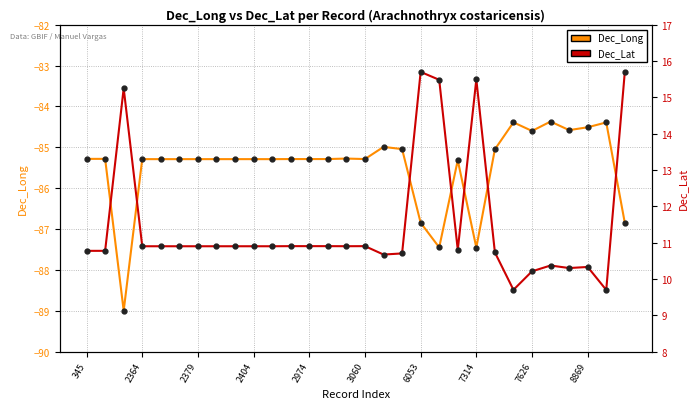

Reading left to right, extract all data points from this chart.

Dec_Long: -85.3	-85.3	-89.0	-85.3	-85.3	-85.3	-85.3	-85.3	-85.3	-85.3	-85.3	-85.3	-85.3	-85.3	-85.3	-85.3	-85.0	-85.0	-86.8	-87.5	-85.3	-87.5	-85.0	-84.4	-84.6	-84.4	-84.6	-84.5	-84.4	-86.8
Dec_Lat: 10.8	10.8	15.2	10.9	10.9	10.9	10.9	10.9	10.9	10.9	10.9	10.9	10.9	10.9	10.9	10.9	10.7	10.7	15.7	15.5	10.8	15.5	10.7	9.7	10.2	10.4	10.3	10.3	9.7	15.7